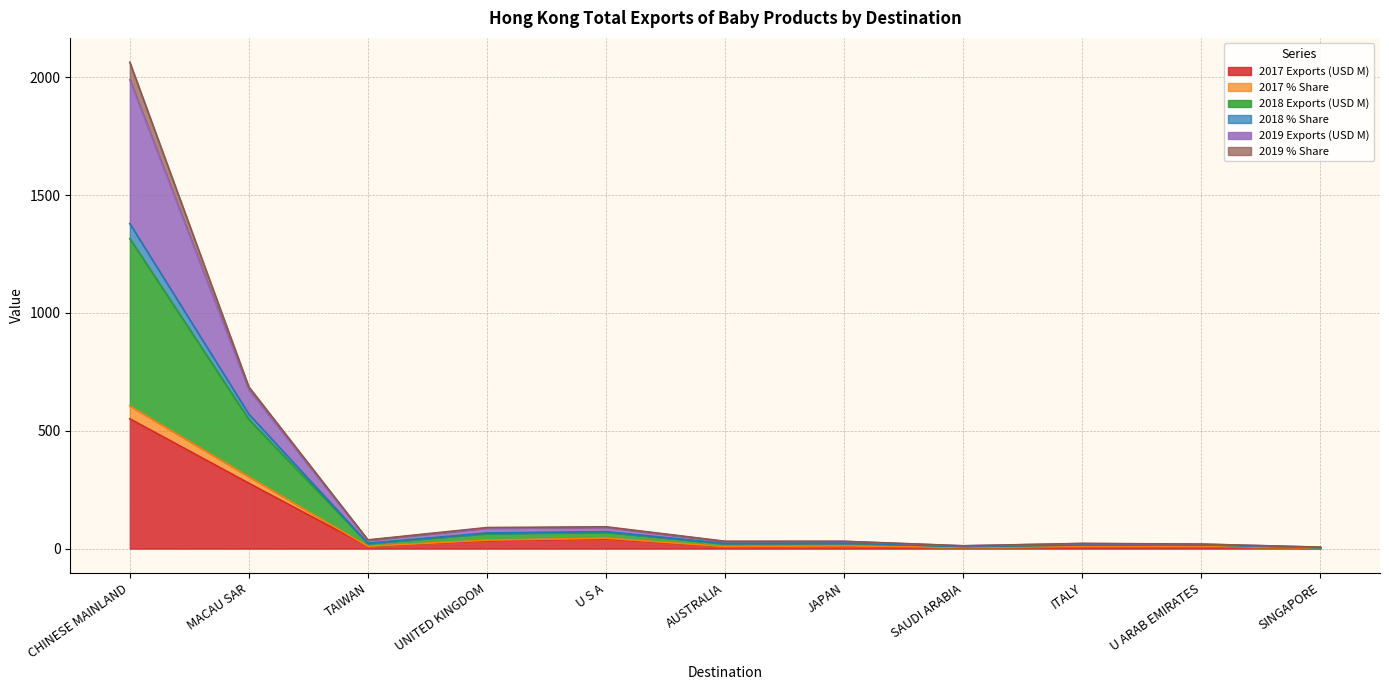

True or false: 2017 % Share and 2018 Exports (USD M) intersect in this chart.

False